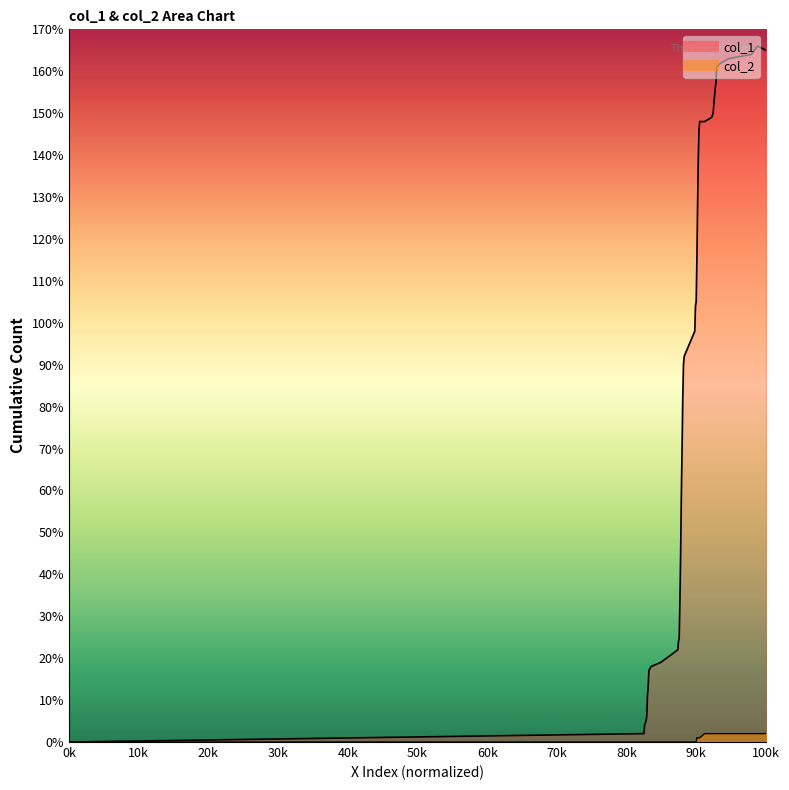

True or false: col_2 and col_1 cross at least once.

False